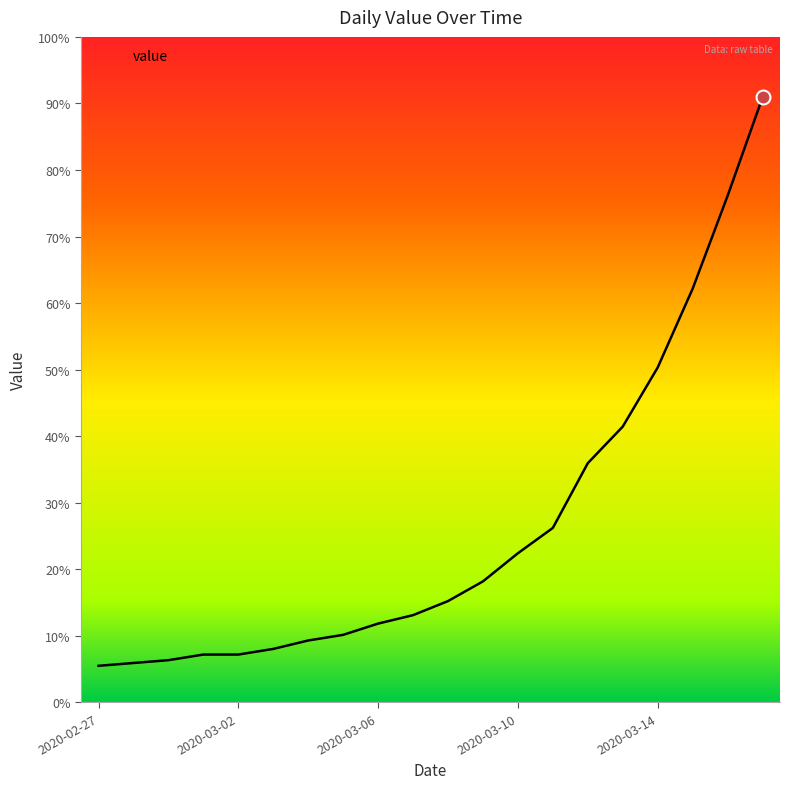

Does the chart have visible grid lines?

No